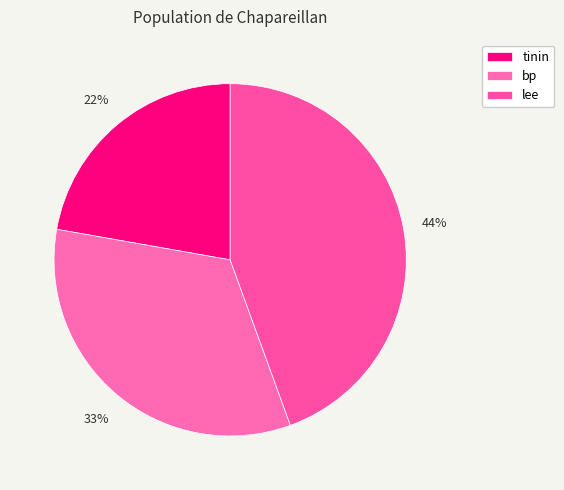

What is the change in value from tinin to bp?

+1